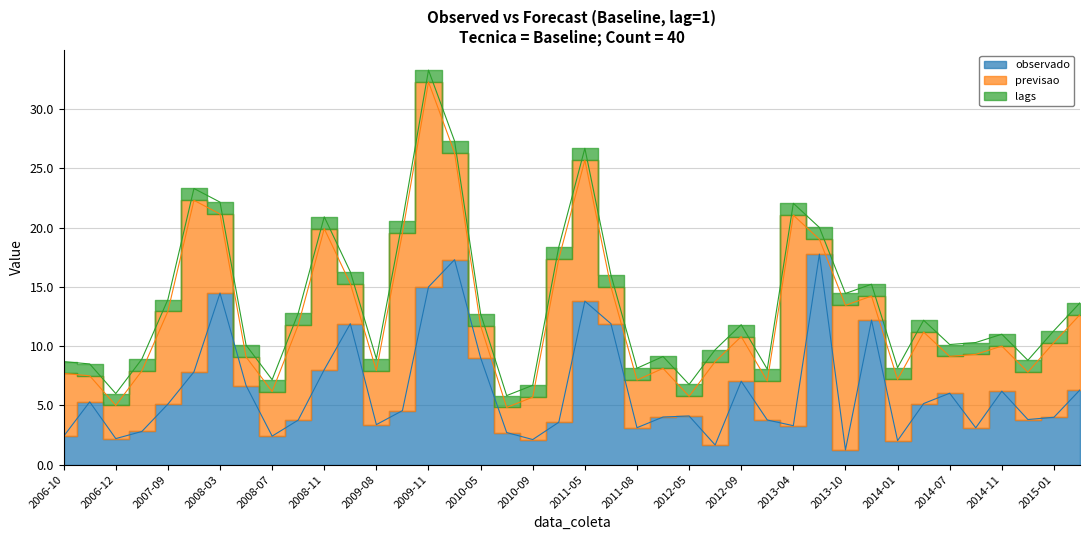

Where is the first local minimum for previsao?

2006-11